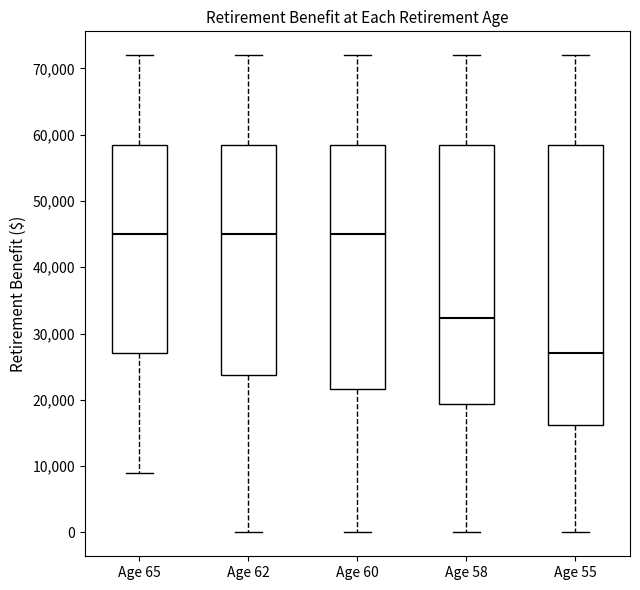

Which box's median line is the lowest?

Age 55